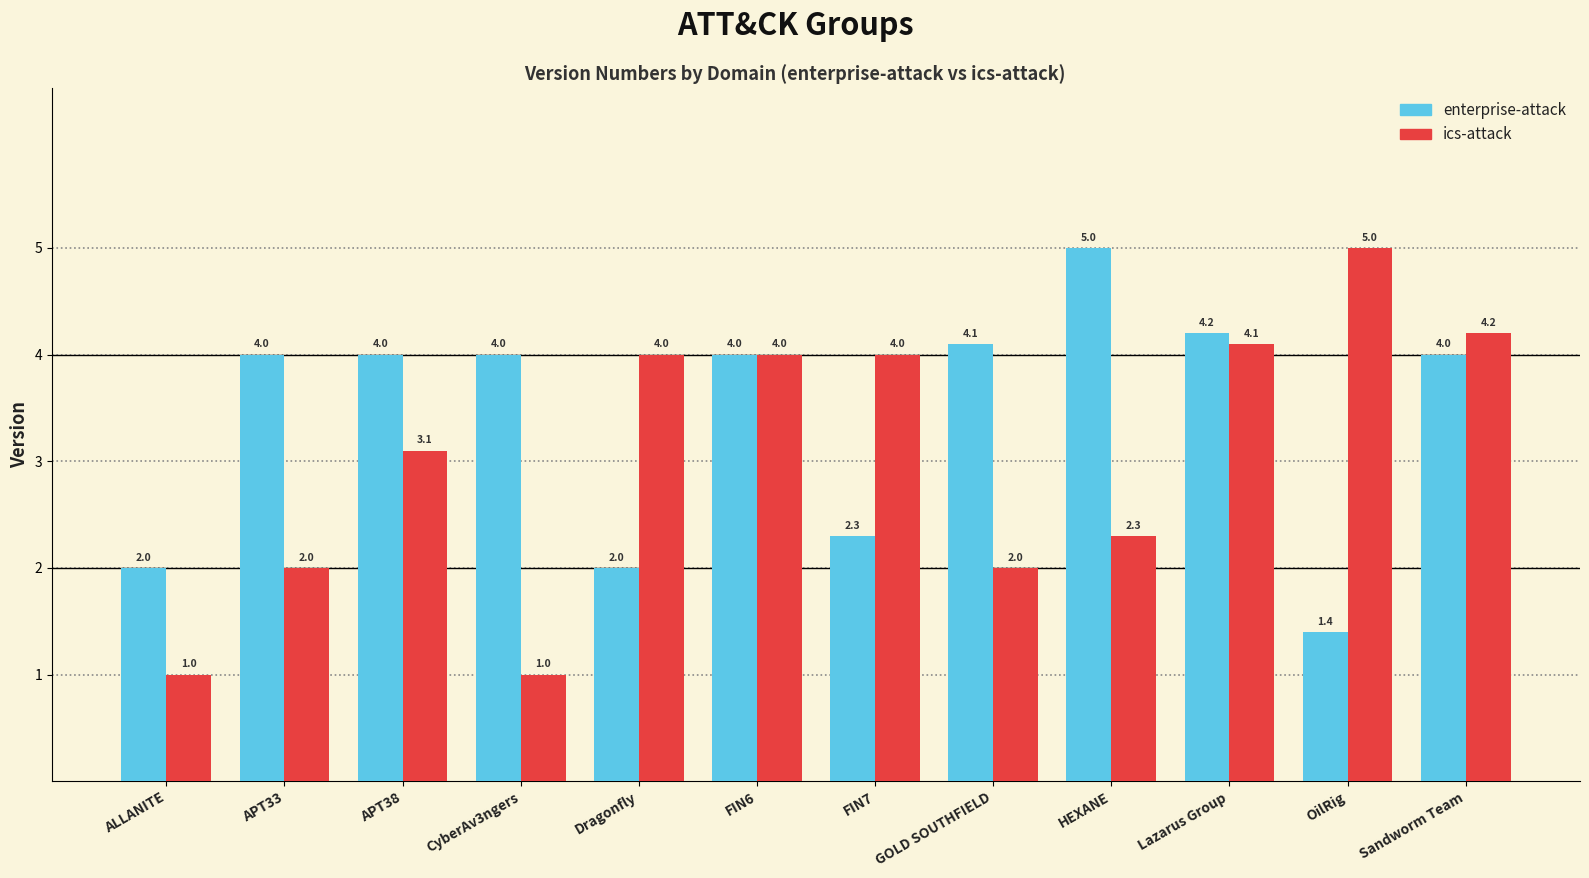

The enterprise-attack series shows 1.4 at OilRig. True or false?

True